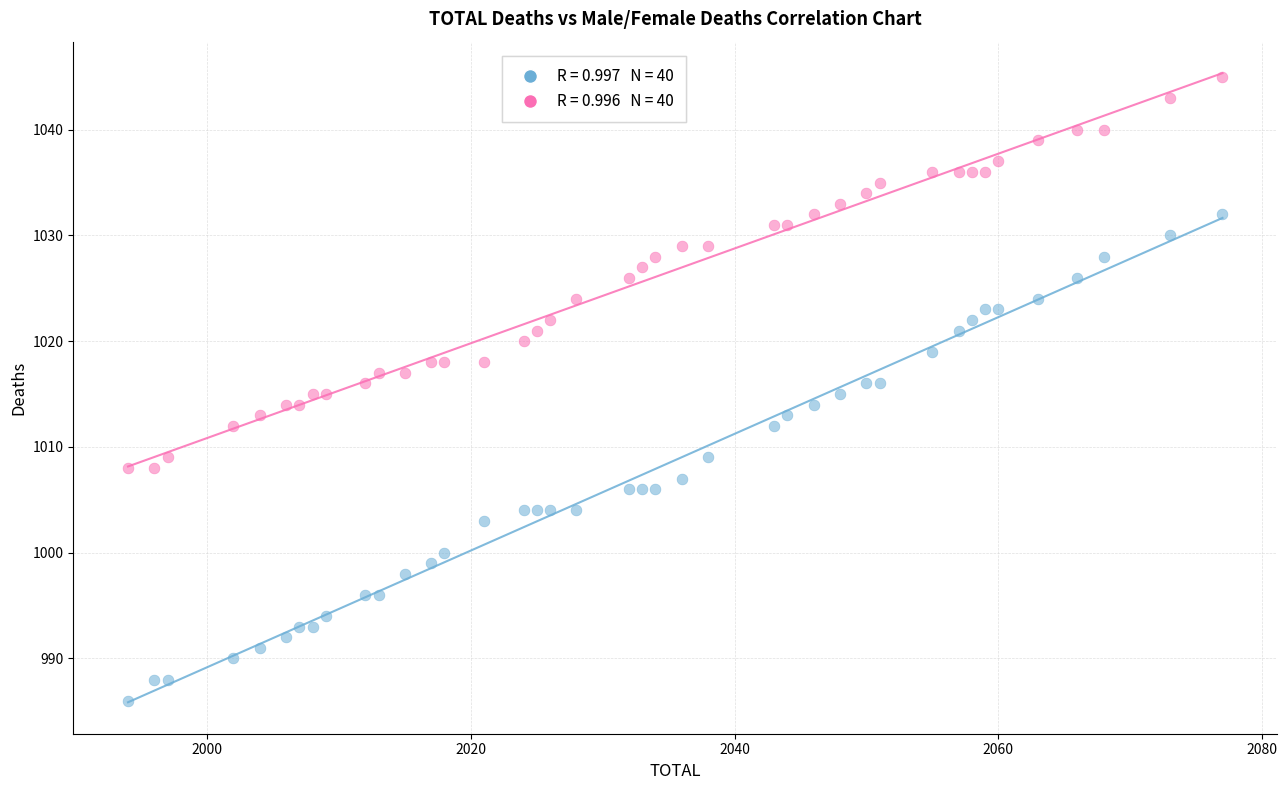

Across all data points, what is the range of Y values (max minus min)?

59